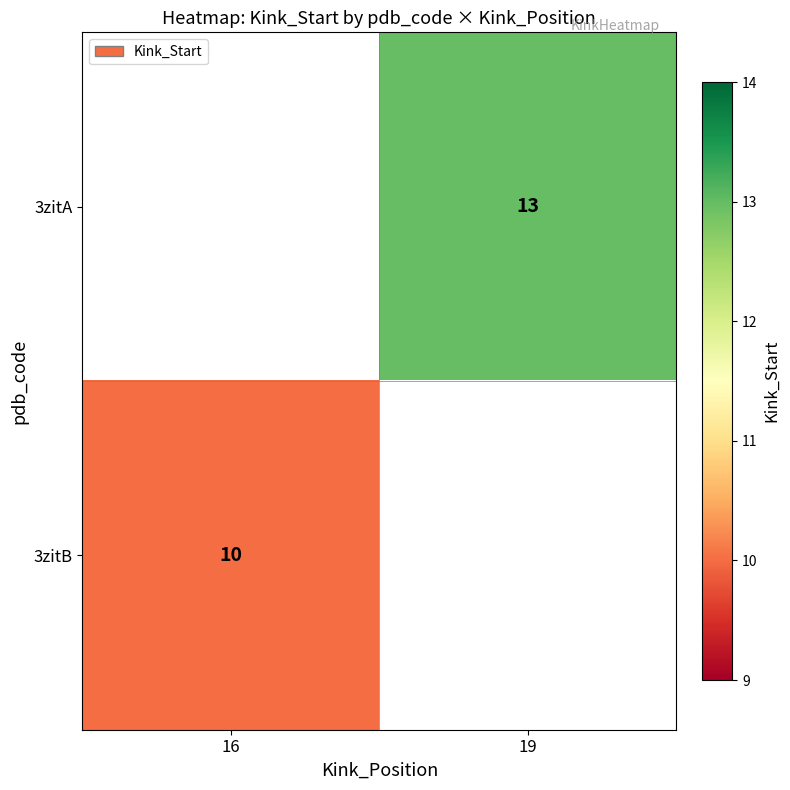

True or false: 3zitB has a value of 17.3 at 16.

False